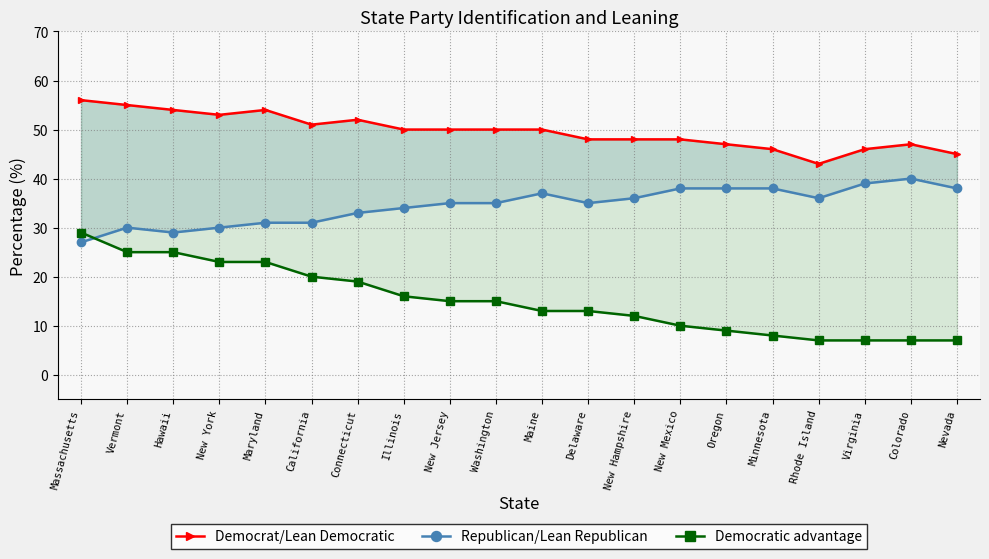

True or false: Democrat/Lean Democratic and Democratic advantage cross at least once.

False